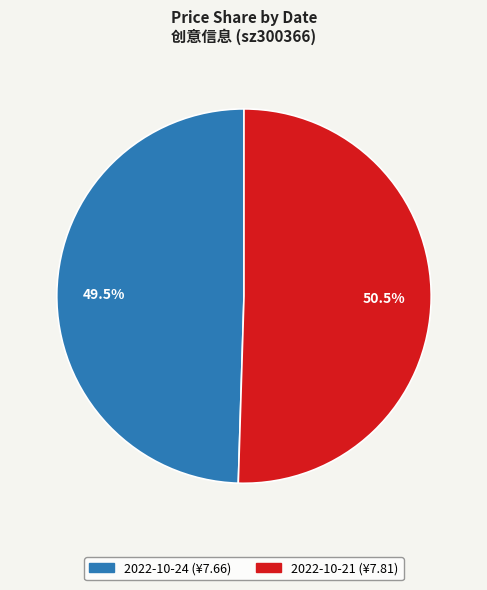

Which slice represents more than half of the pie?

2022-10-21